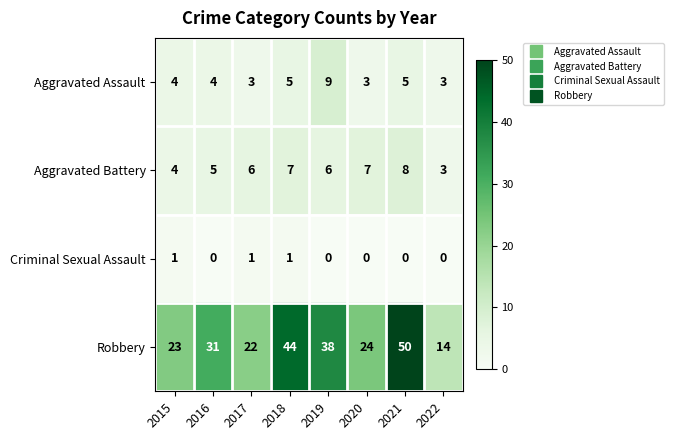

At which category is the sum across all series the highest?

2021